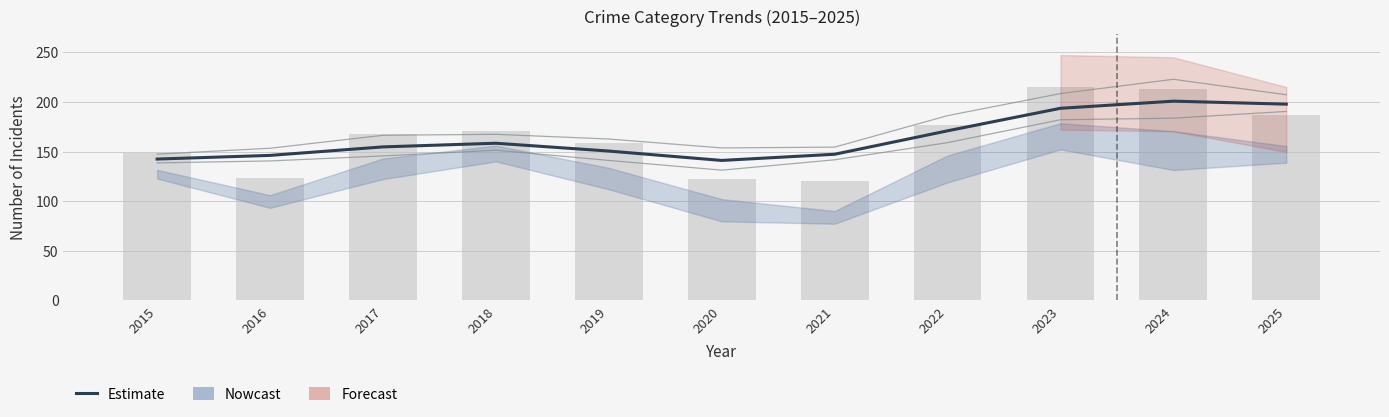

Reading left to right, what are all the values shown in this chart?

142.4	146.1	154.6	158.3	150.4	141.0	147.2	170.9	193.6	200.7	197.7